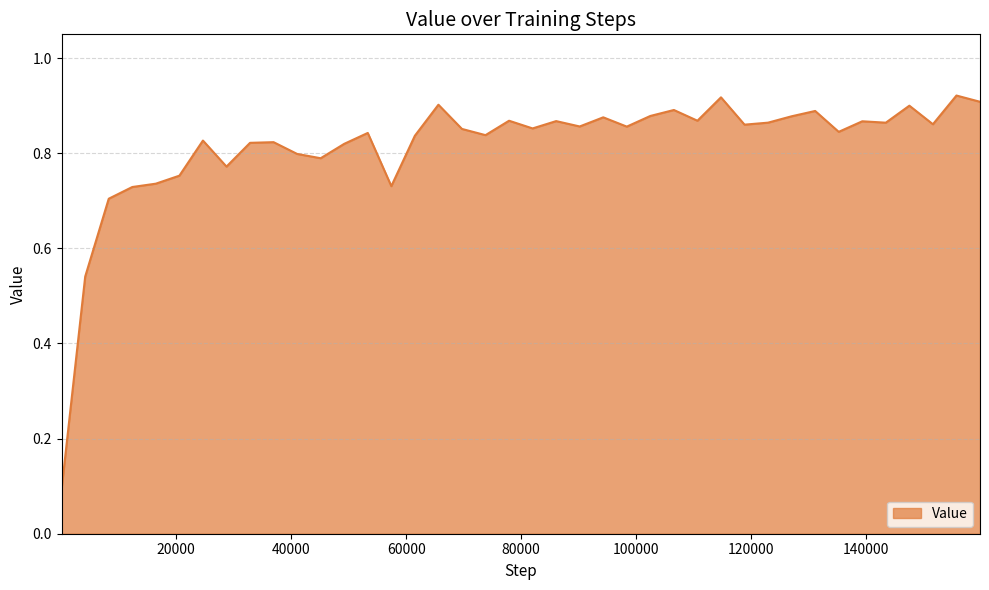

Where is the data nearest to the value 0?

64